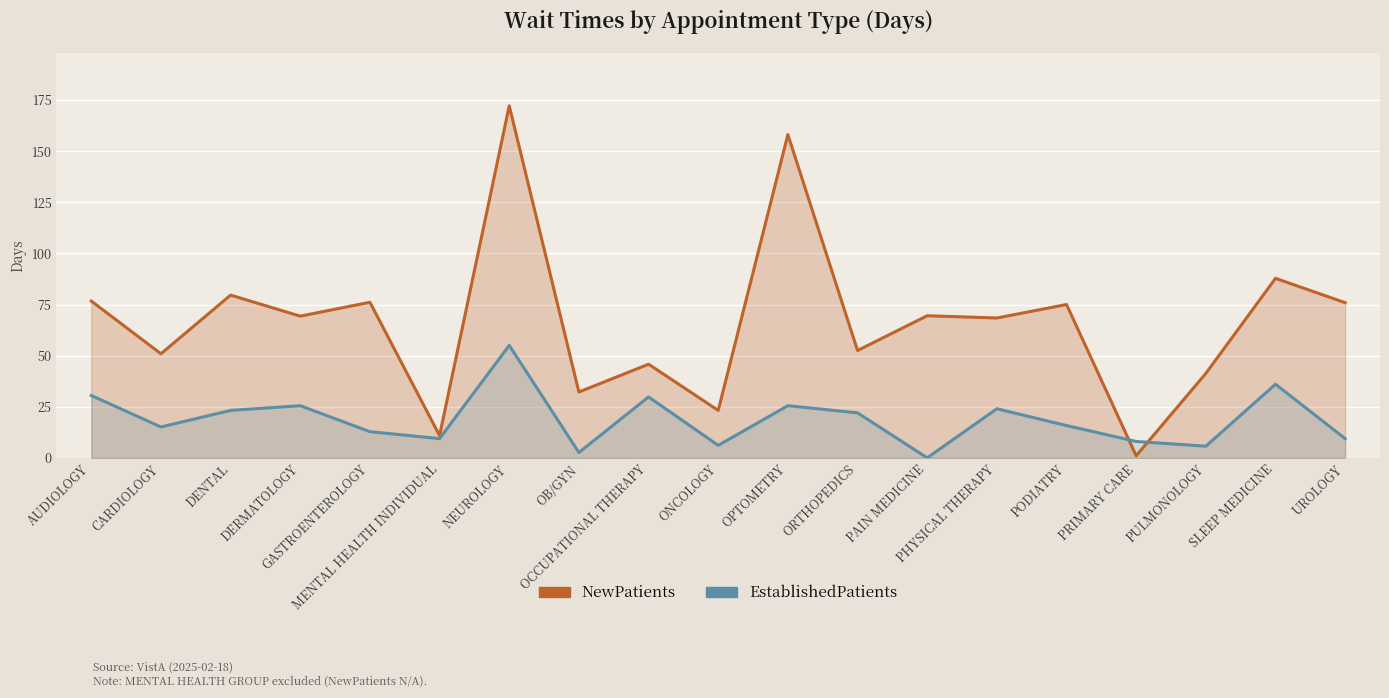

True or false: EstablishedPatients has more than 1 interior local peaks.

True